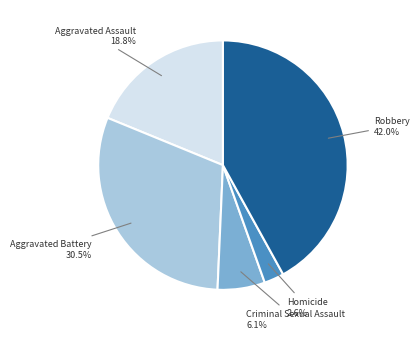

Does any single category account for the majority?

No